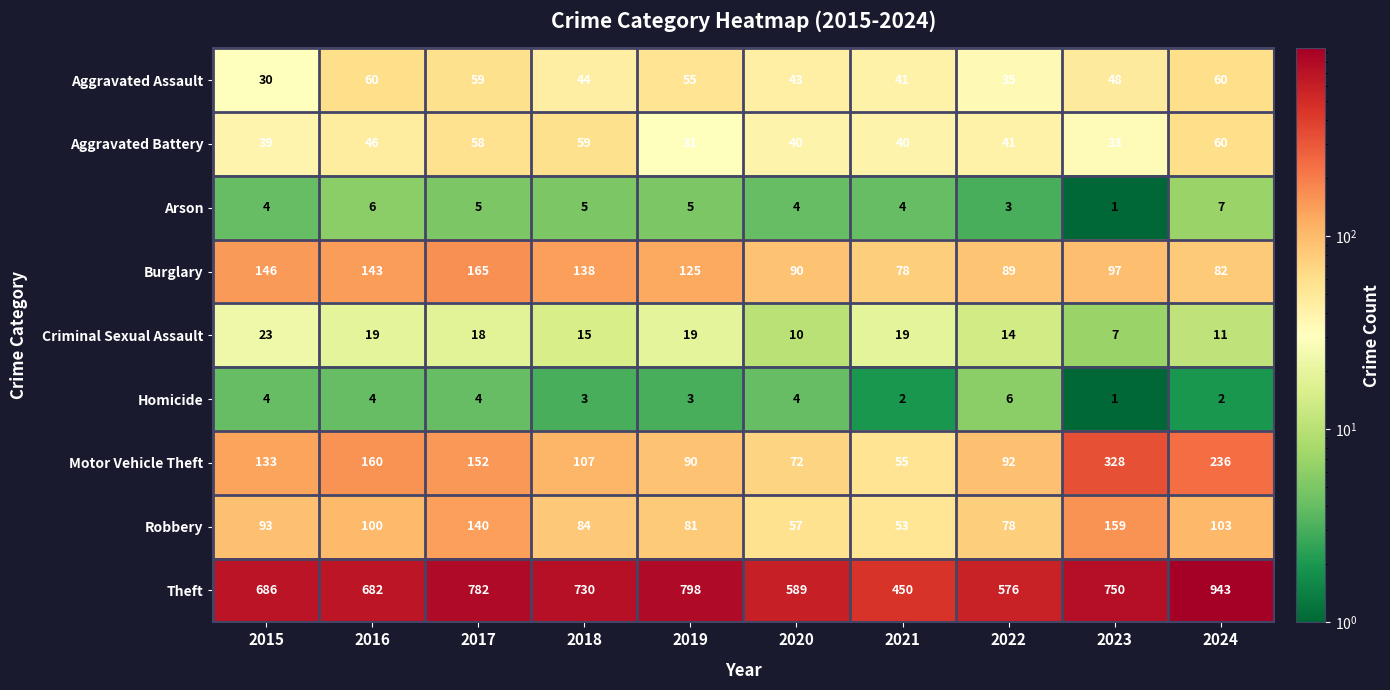

Which series has the largest range (max minus min)?

Theft